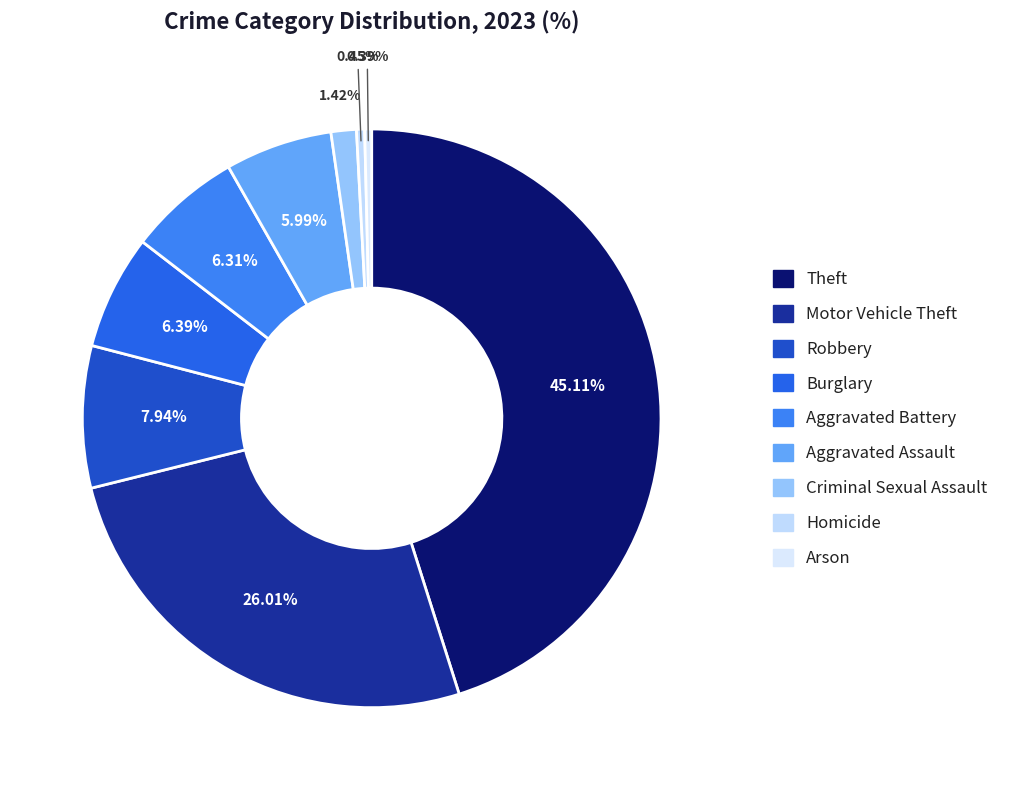

How much of the chart is everything except Aggravated Battery?

93.7%